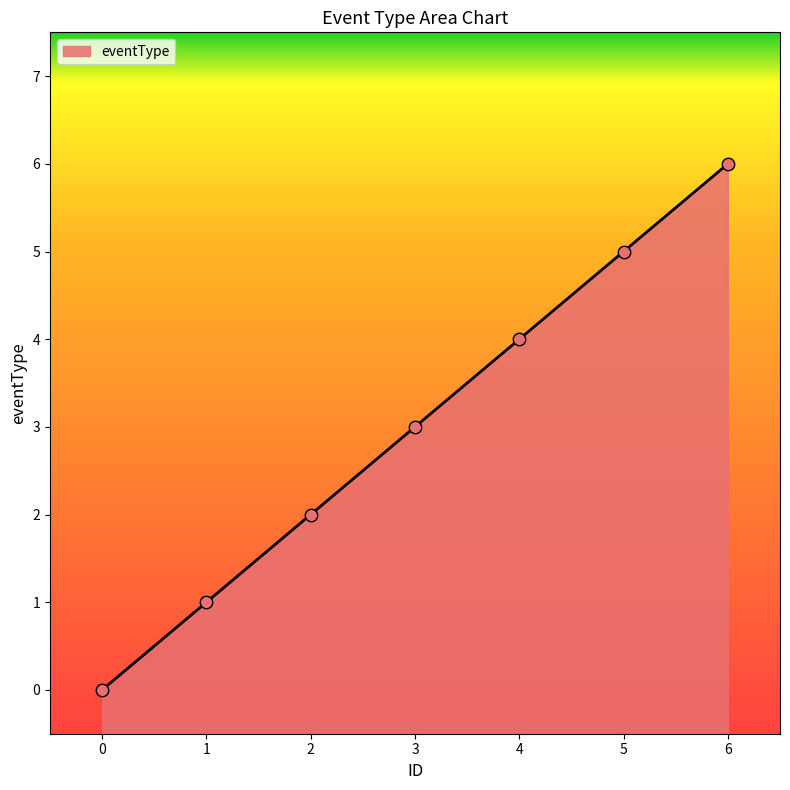

What is the change in value from 2 to 6?

+4